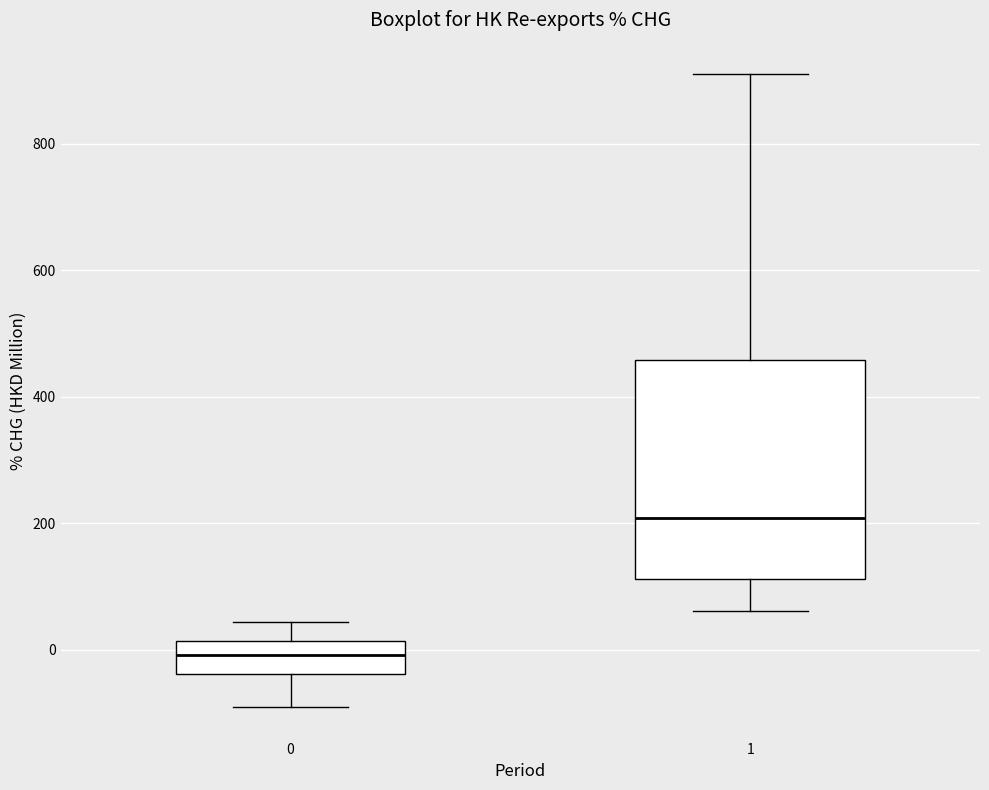

Which box is the tallest, from its lower edge to its upper edge?

1